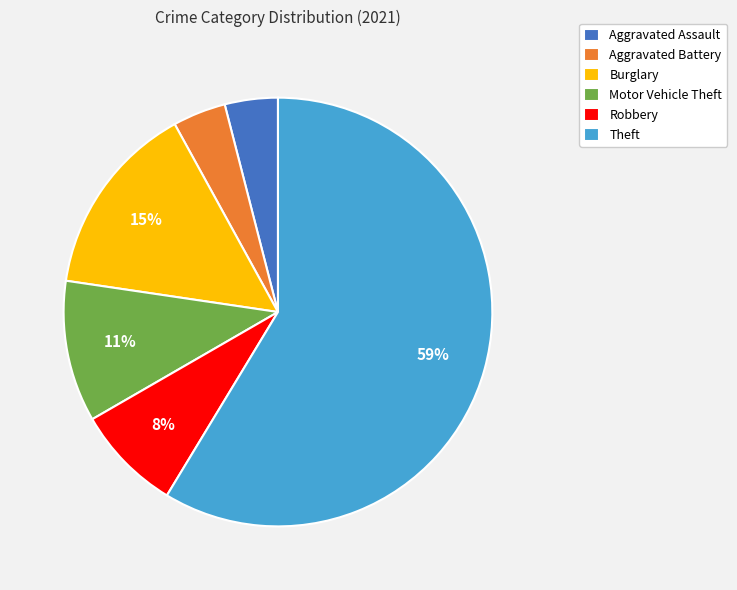

Is the sum of Robbery and Motor Vehicle Theft greater than half?

No